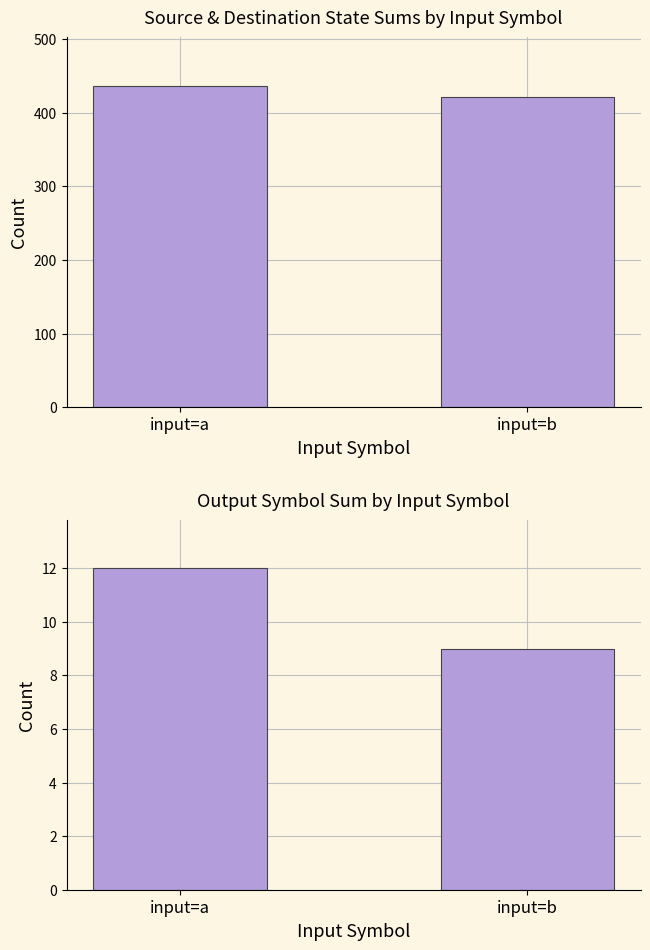

At which category is the sum across all series the highest?

input=a